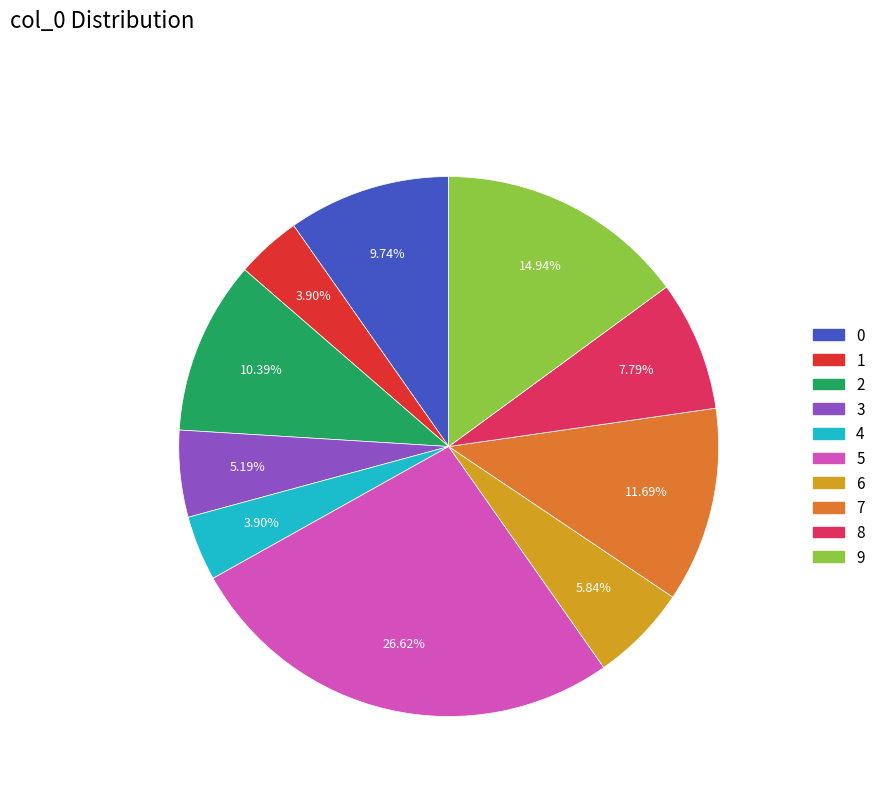

Combined, do 4 and 3 account for over 50%?

No